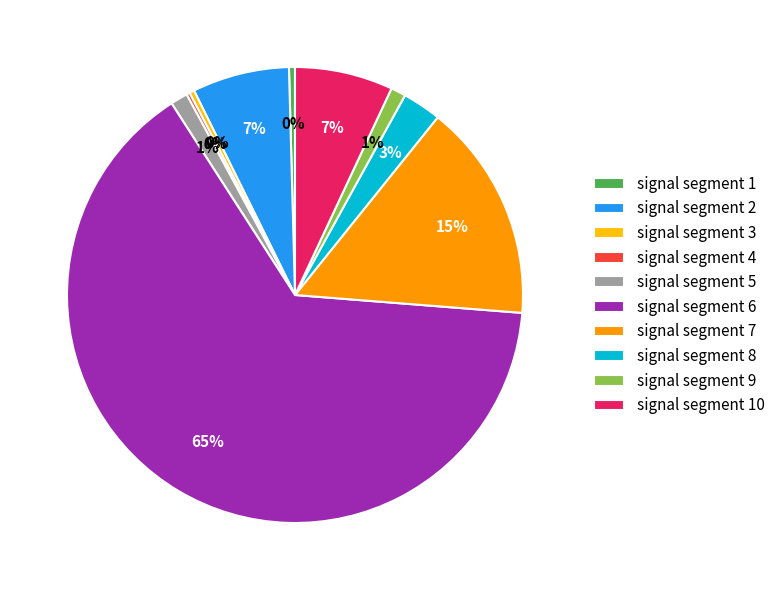

Does any single category account for the majority?

Yes